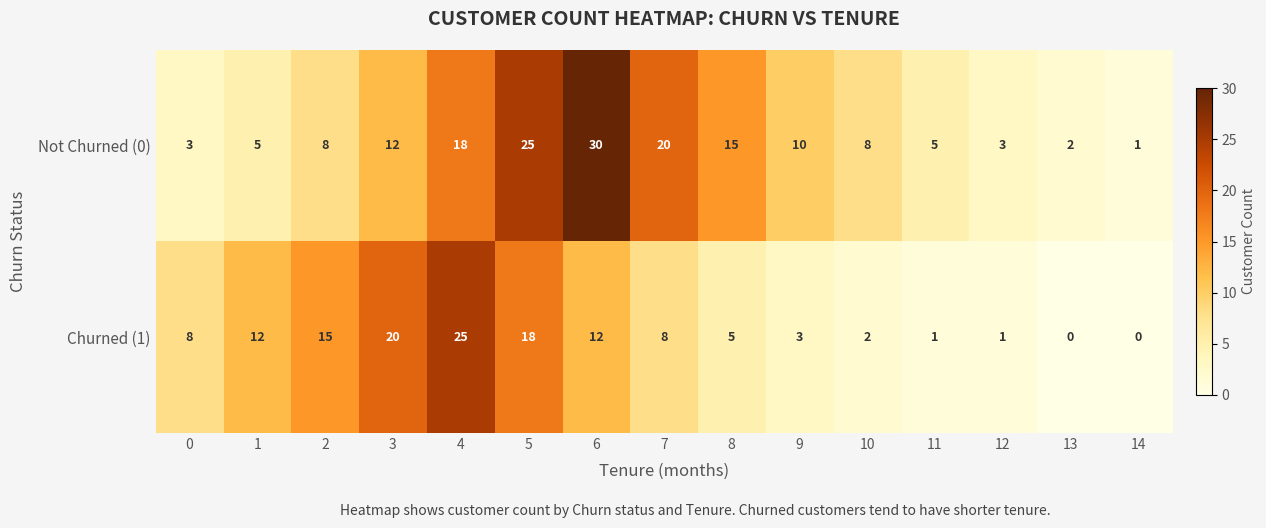

Is the value of Not Churned (0) at 13 greater than the value of Churned (1) at 2?

No